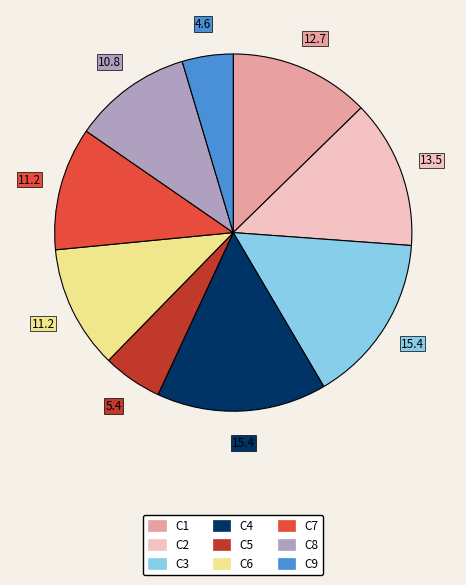

The C4 slice represents 15% of the pie. True or false?

True